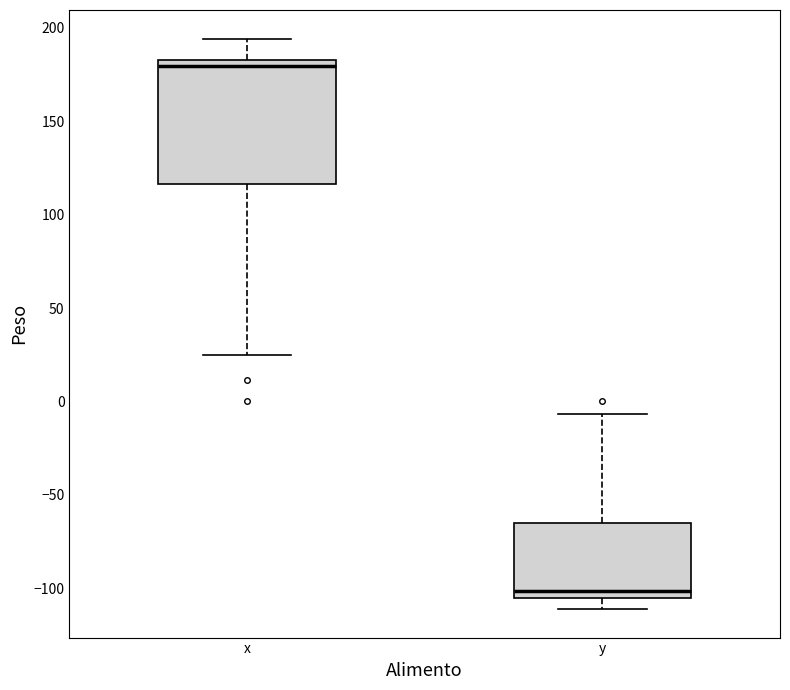

Where does the upper whisker of the box for x end on the y-axis? The values are not printed on the chart, so give them approximately, as read against the axis.

195